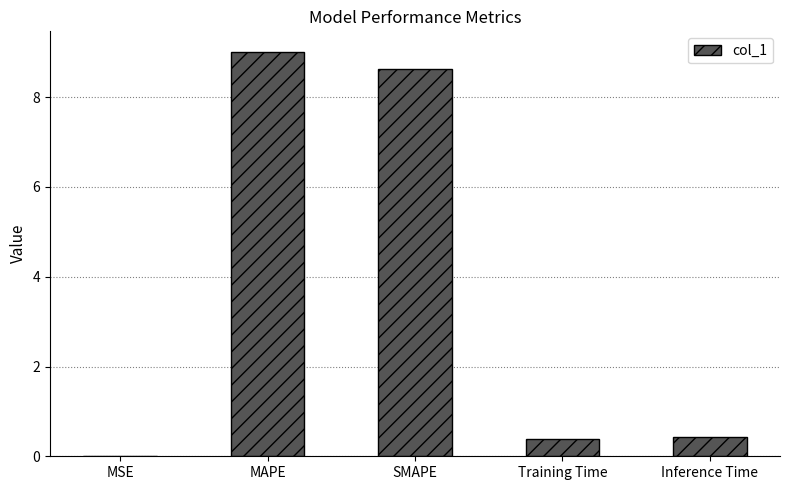

True or false: the data shows 0.0 at MSE.

True